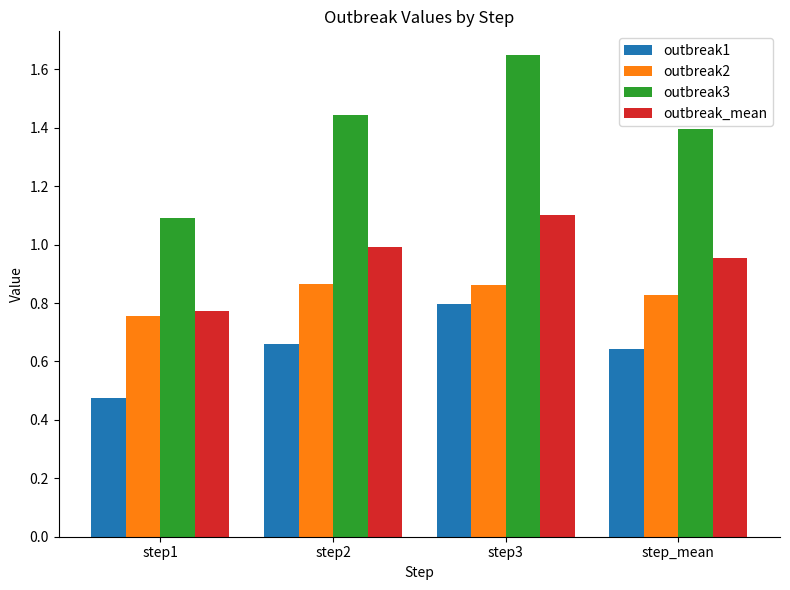

What is the sum of all outbreak1 values?

2.6